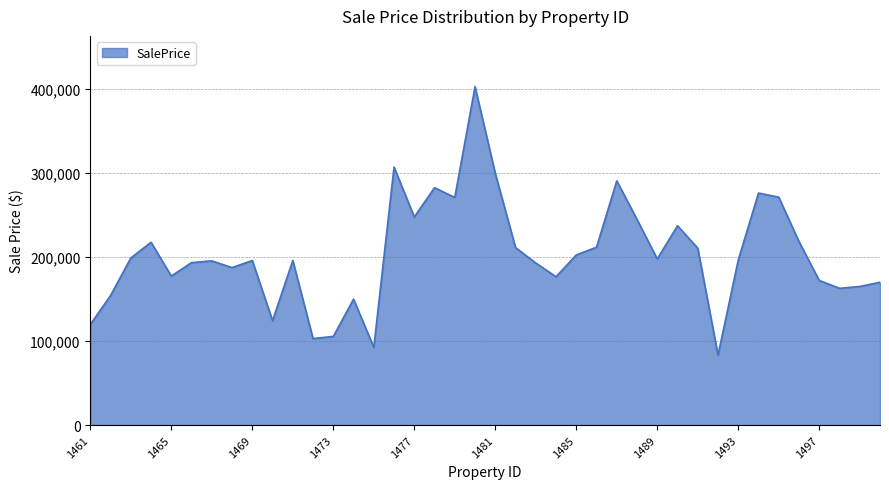

What is the difference between the maximum and minimum values?

319149.3